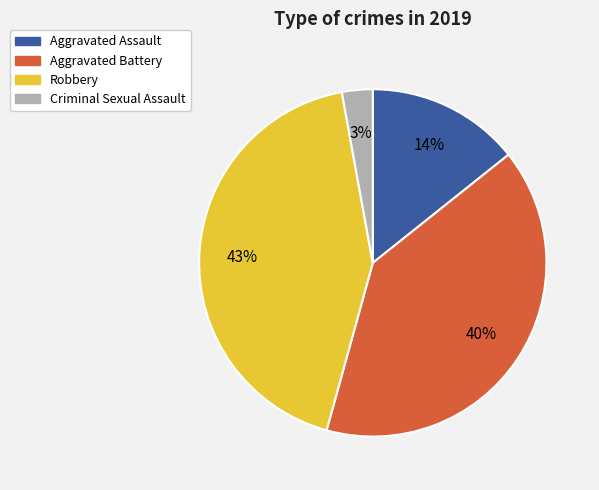

How many segments does this pie chart have?

4